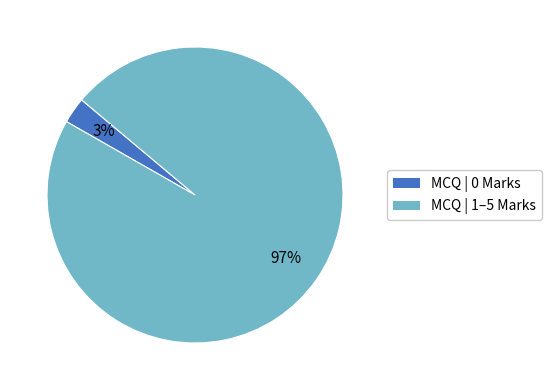

Count the number of slices in the pie.

2